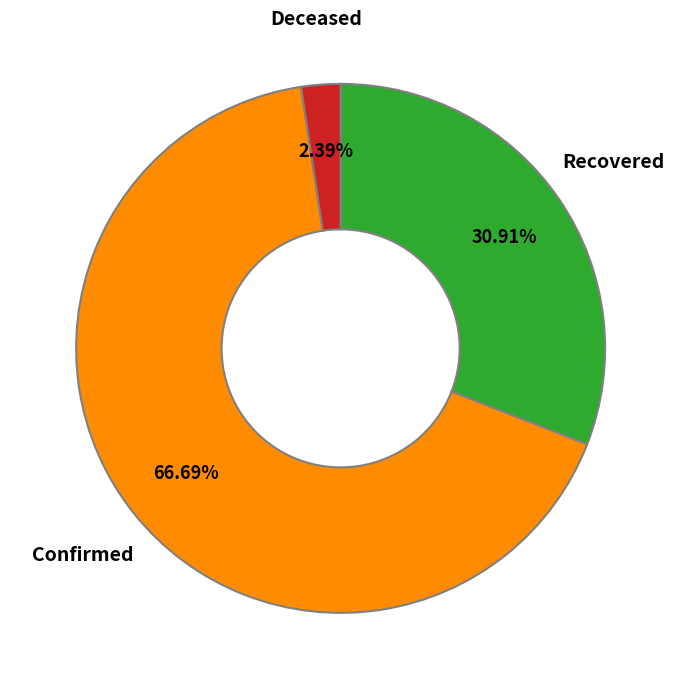

How many segments does this pie chart have?

3